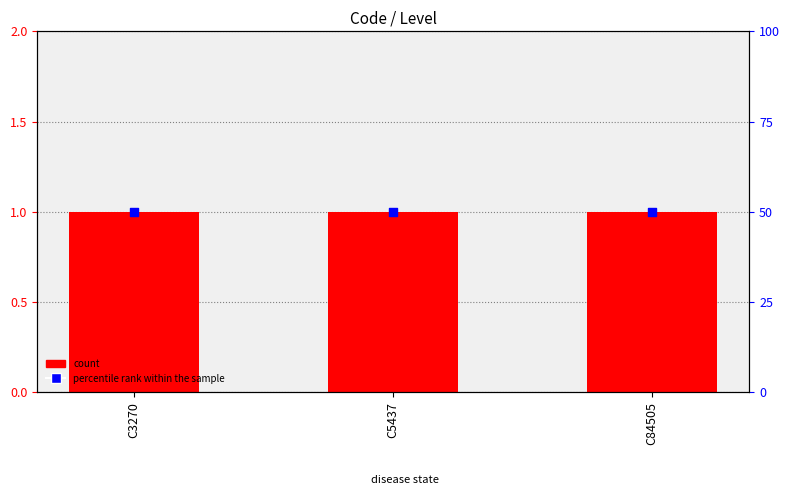

At which category is the sum across all series the highest?

C3270